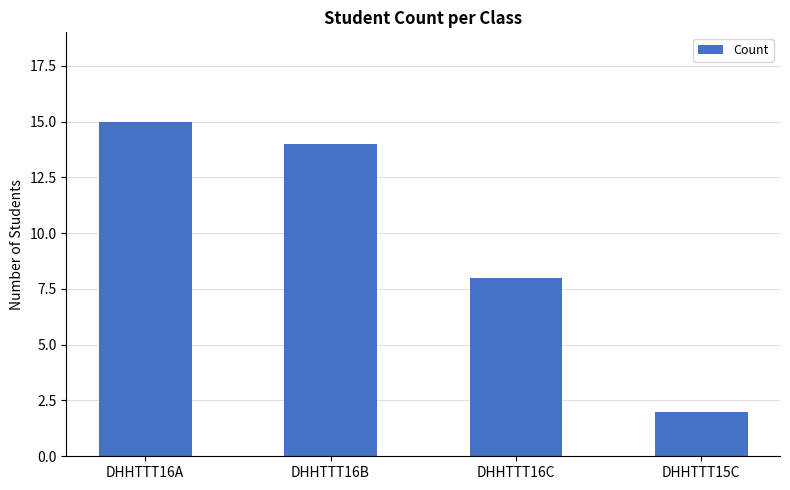

Does the chart contain stacked bars?

No